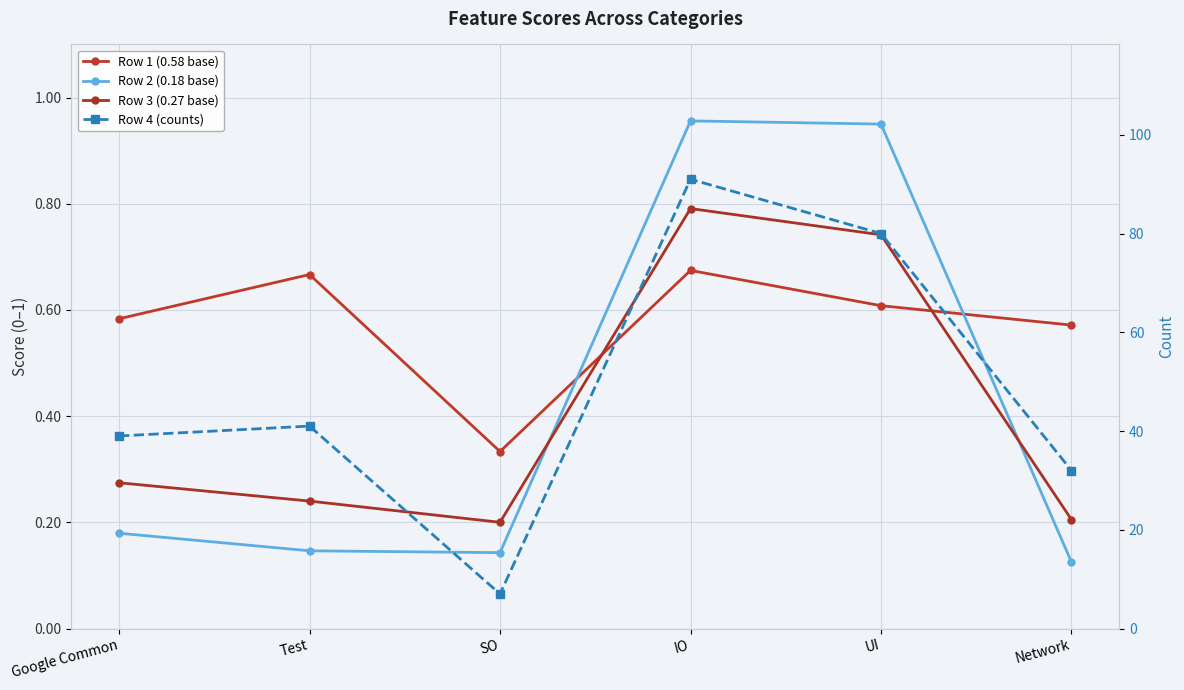

What are all the series names shown in the legend?

Row 1 (0.58 base), Row 2 (0.18 base), Row 3 (0.27 base), Row 4 (counts)